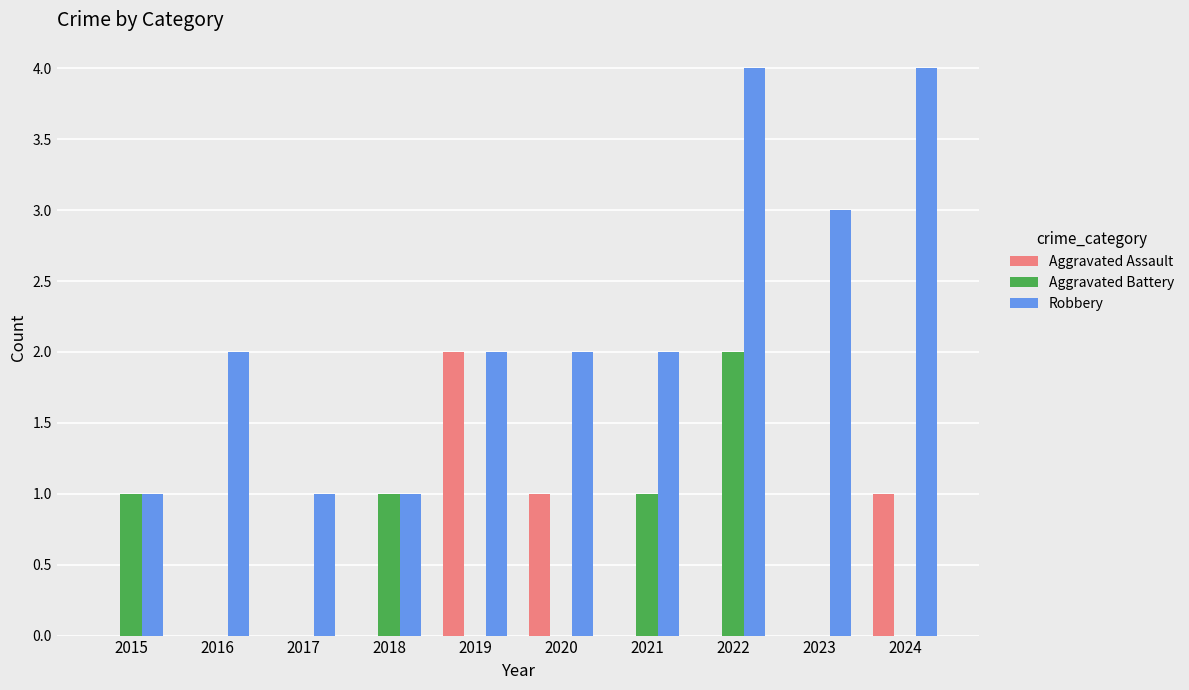

What is the total value across all series at 2024?

5